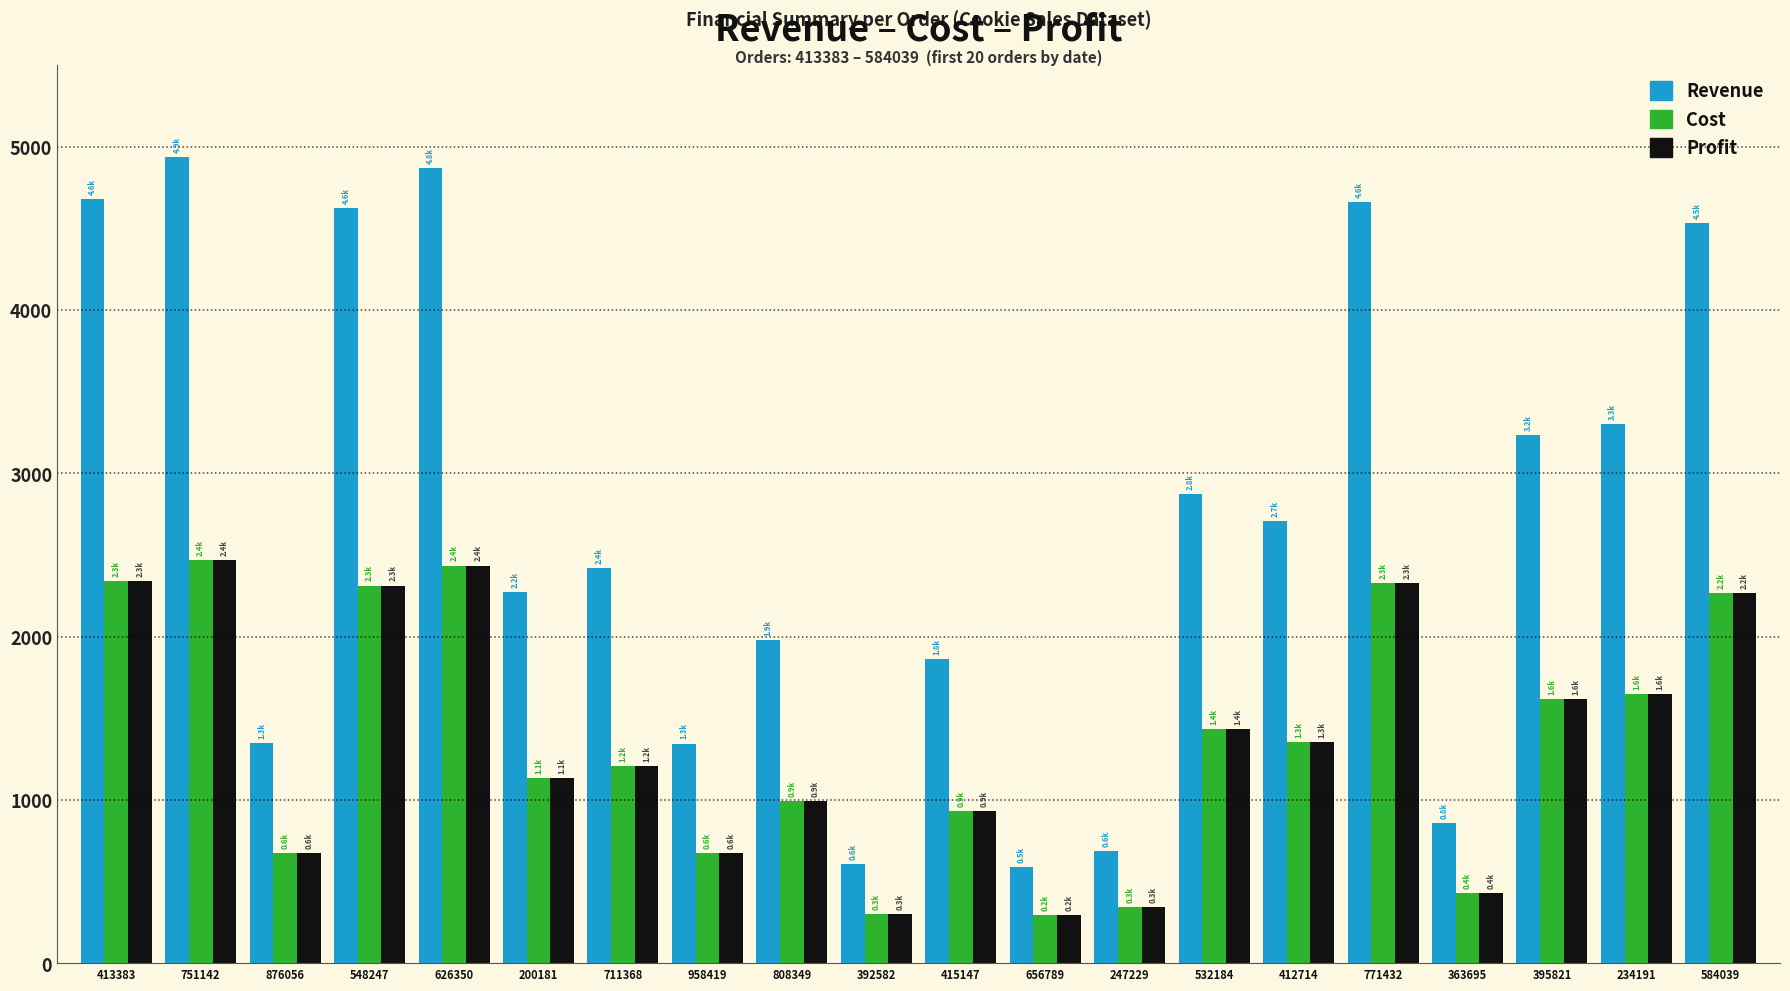

The Revenue series shows 4625.0 at 548247. True or false?

True